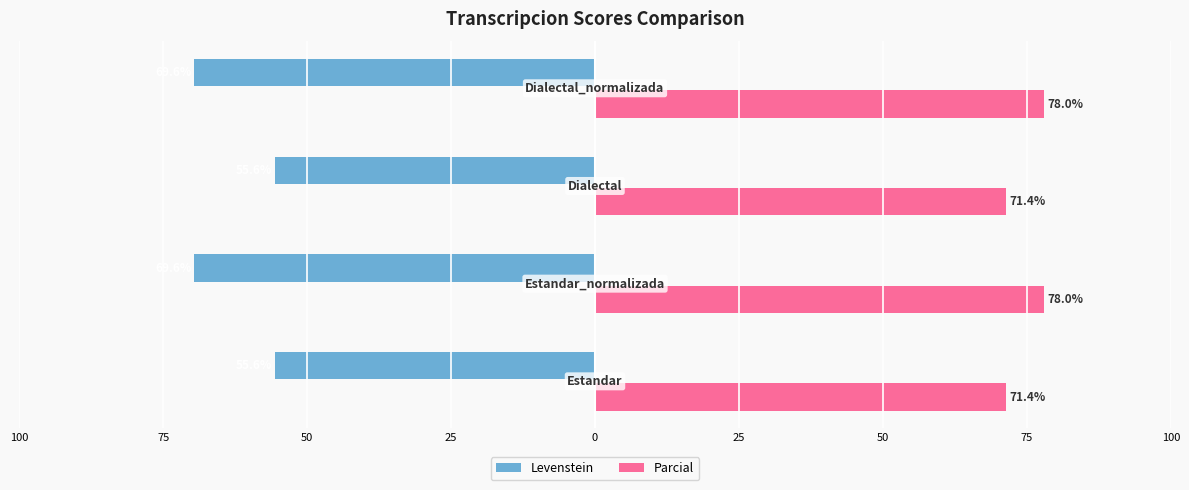

What are all the series names shown in the legend?

Levenstein, Parcial